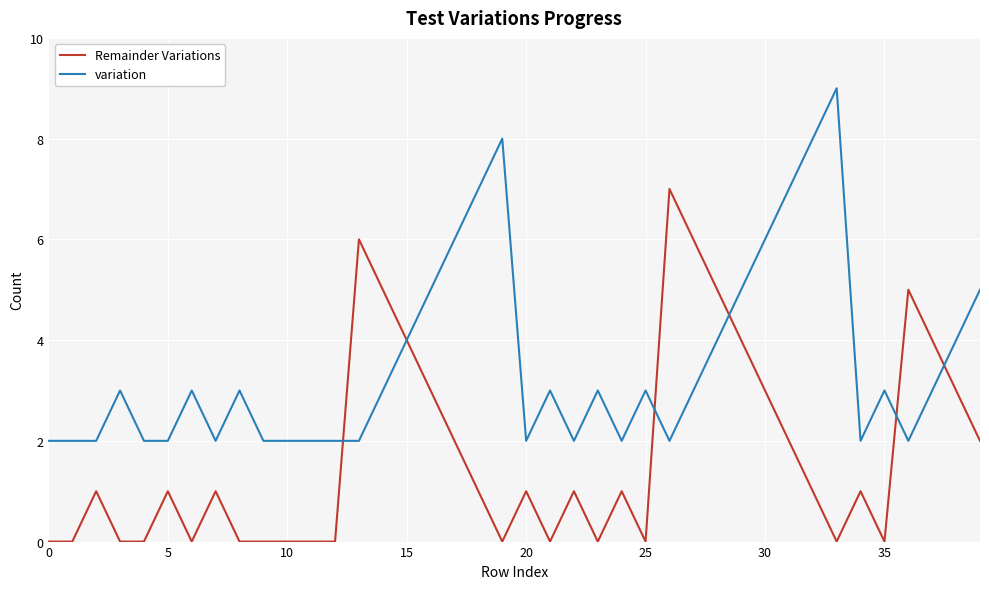

What is the sum of all variation values?

142